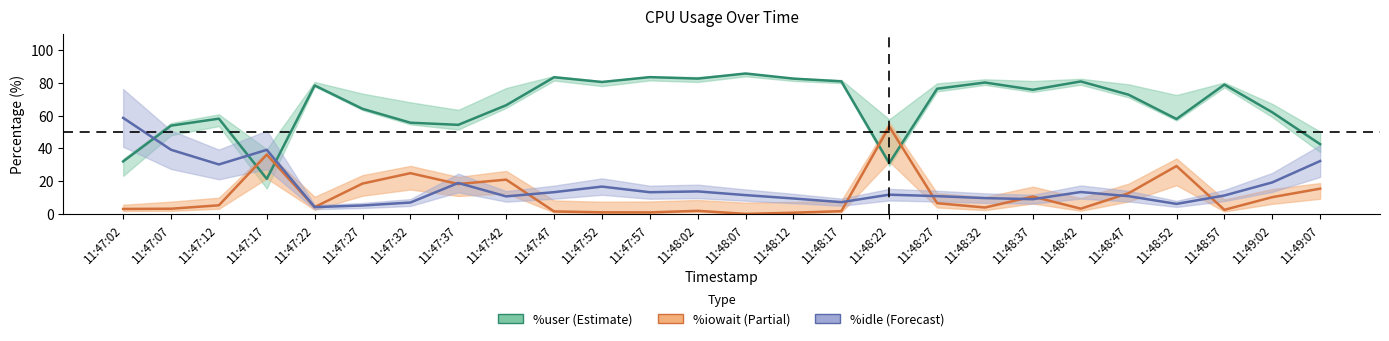

How many interior local valleys does the %user series have?

7